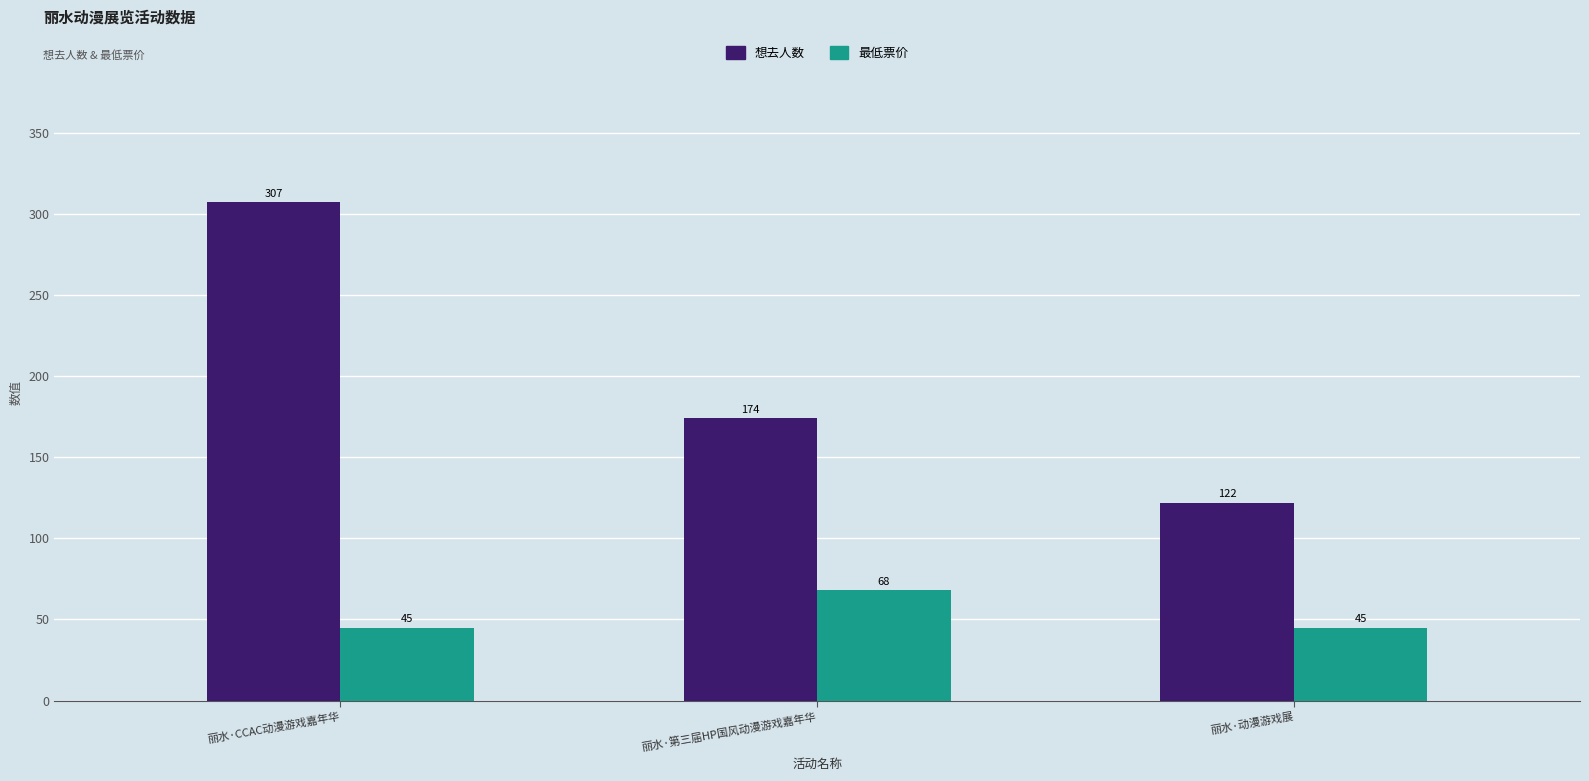

The 想去人数 series shows 40 at 丽水·动漫游戏展. True or false?

False